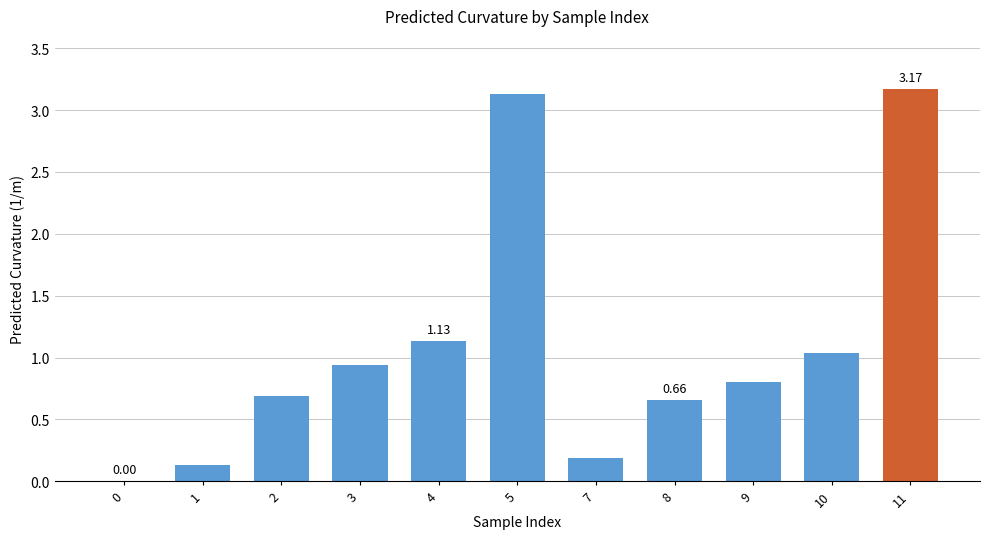

What is the greatest value displayed?

3.2